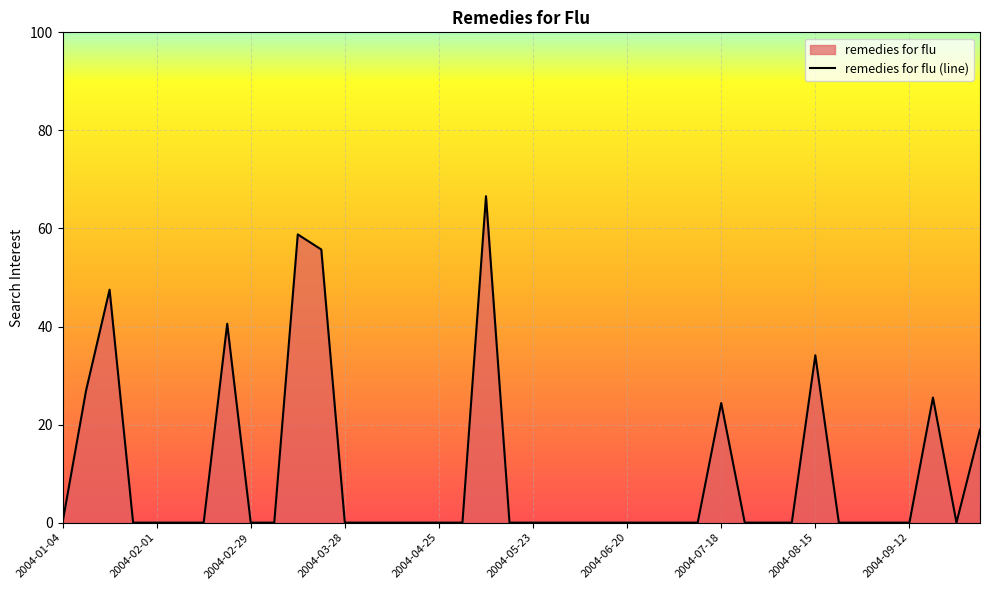

What is the label of the 35th point from the right?

2004-02-08